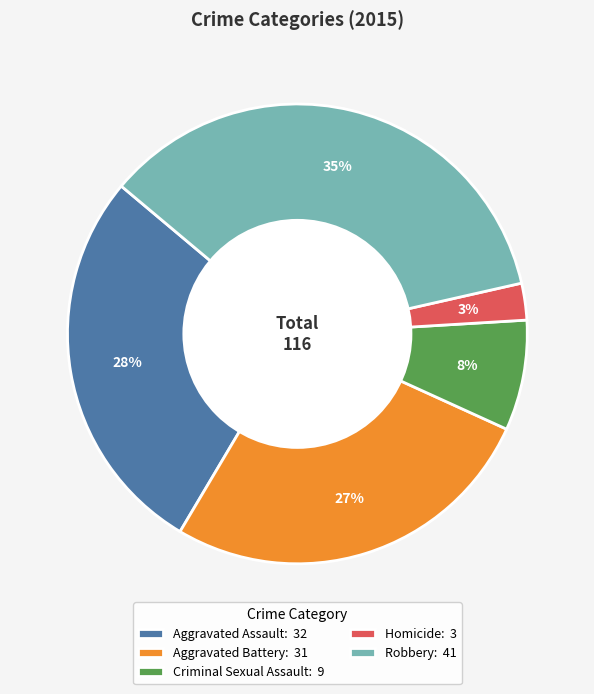

Approximately how many times larger is the value at Aggravated Battery compared to Criminal Sexual Assault?

3.4